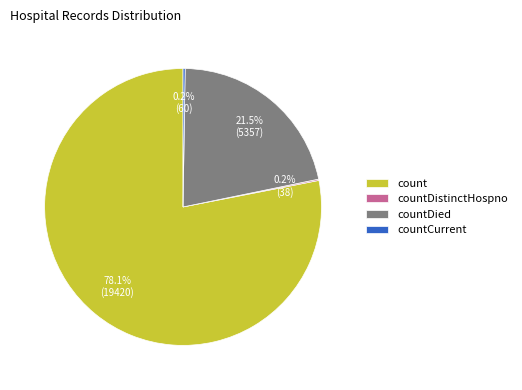

Which slice represents more than half of the pie?

count